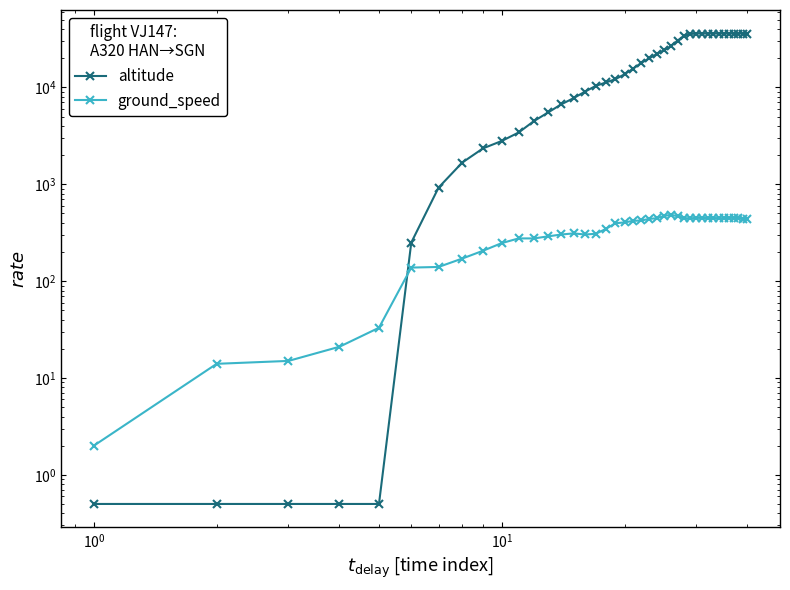

Which series has the widest spread of values?

altitude